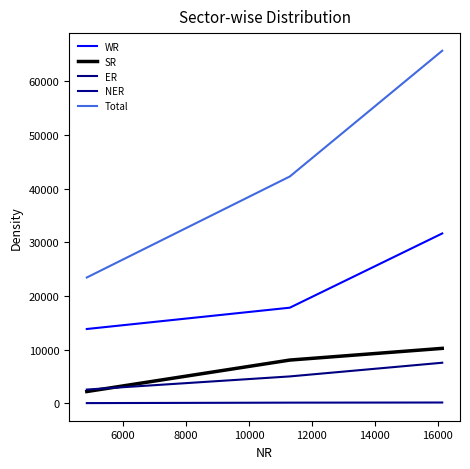

At how many categories does at least one series exceed 64904?

1